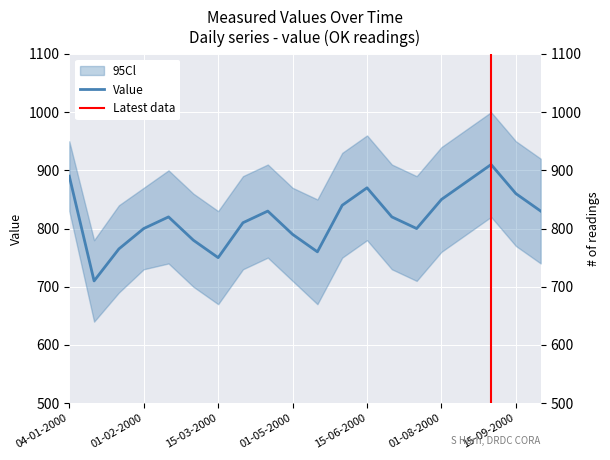

Reading right to left, list all the values displayed in this chart.

830	860	910	880	850	800	820	870	840	760	790	830	810	750	780	820	800	765	710	890